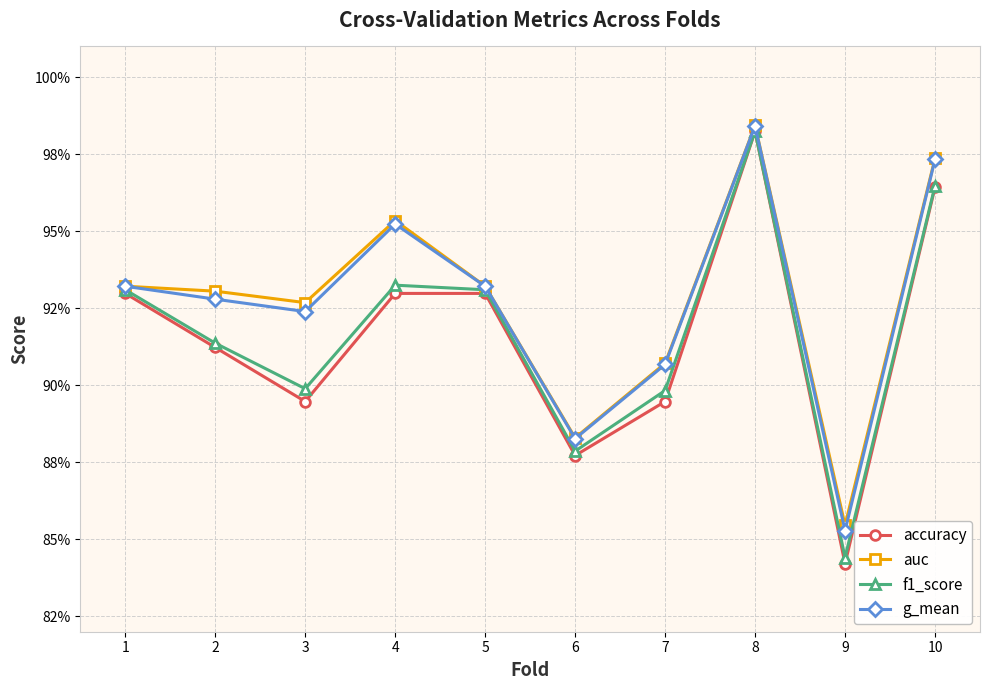

In auc, how many points are higher than both neighbors (excluding endpoints)?

2